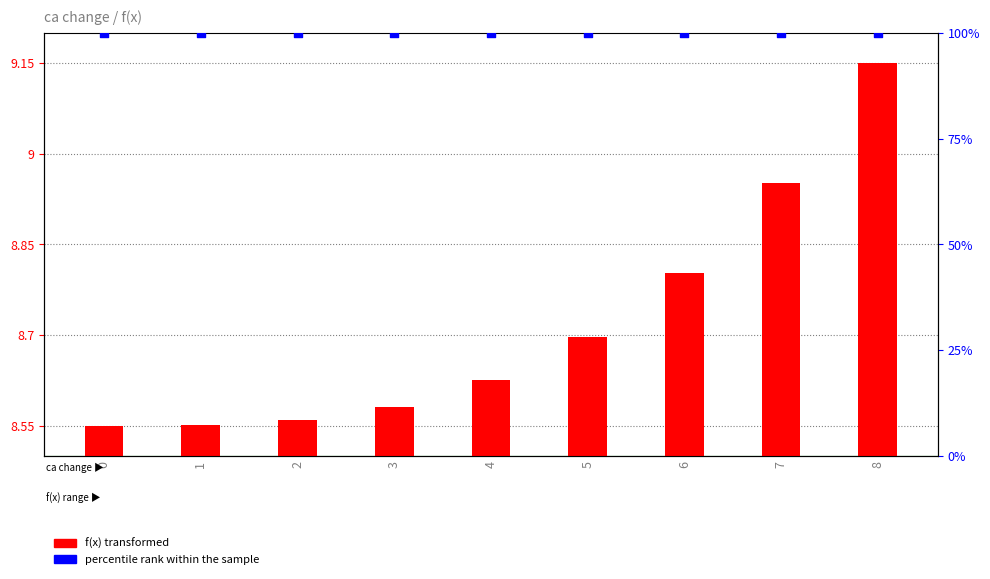

Which series has the widest spread of Y values?

f(x) transformed